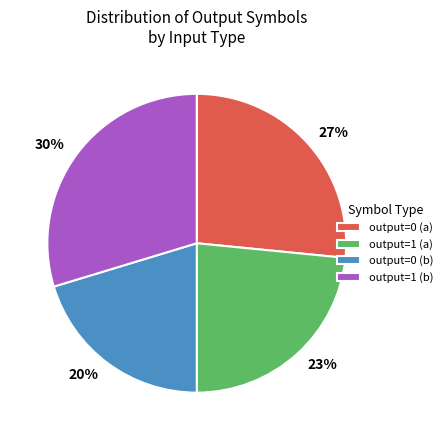

Does any single category account for the majority?

No